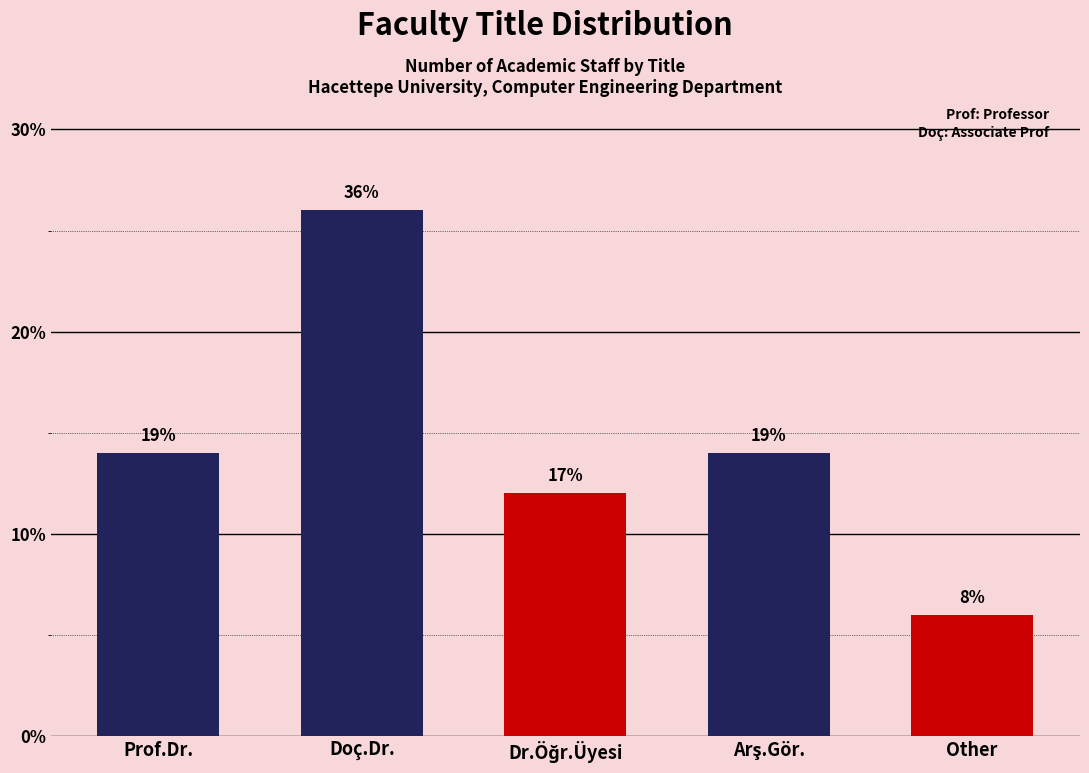

Does the chart contain any negative values?

No